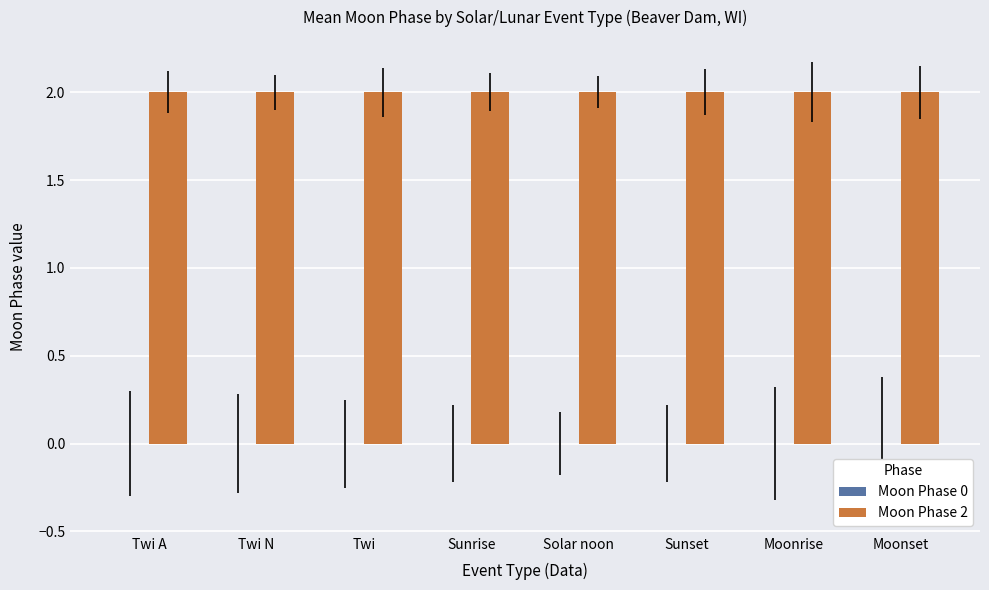

What is the total value across all series at Solar noon?

2